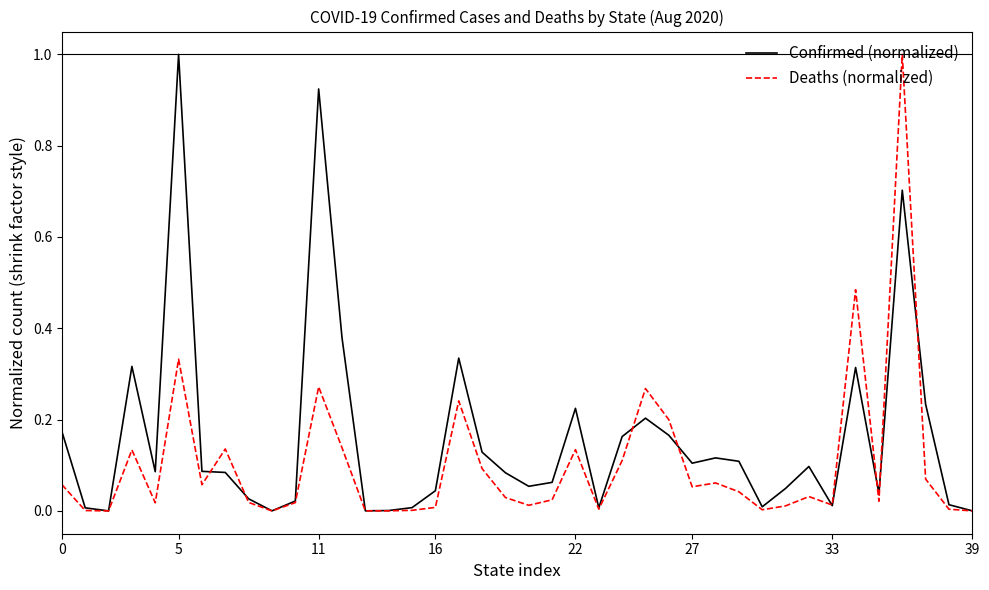

Which series has the largest total across all categories?

Confirmed (normalized)